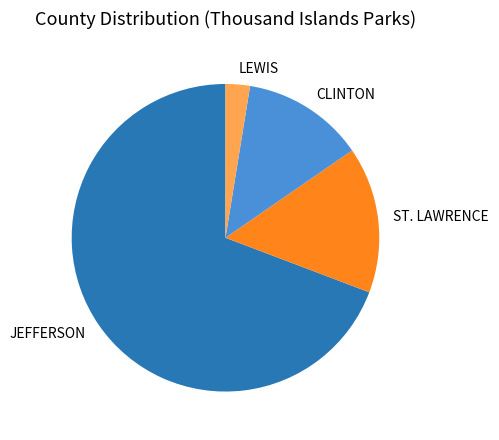

Rank the categories by value from lowest to highest.

LEWIS, CLINTON, ST. LAWRENCE, JEFFERSON